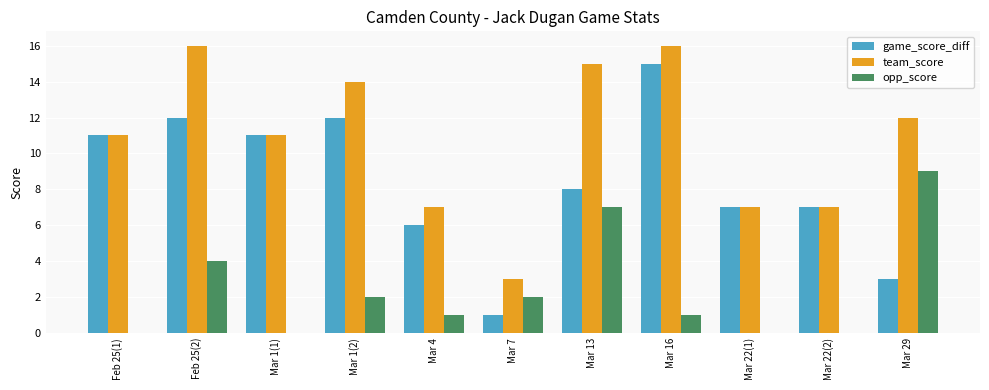

Between Mar 1(1) and Mar 1(2), which series saw the biggest shift?

team_score